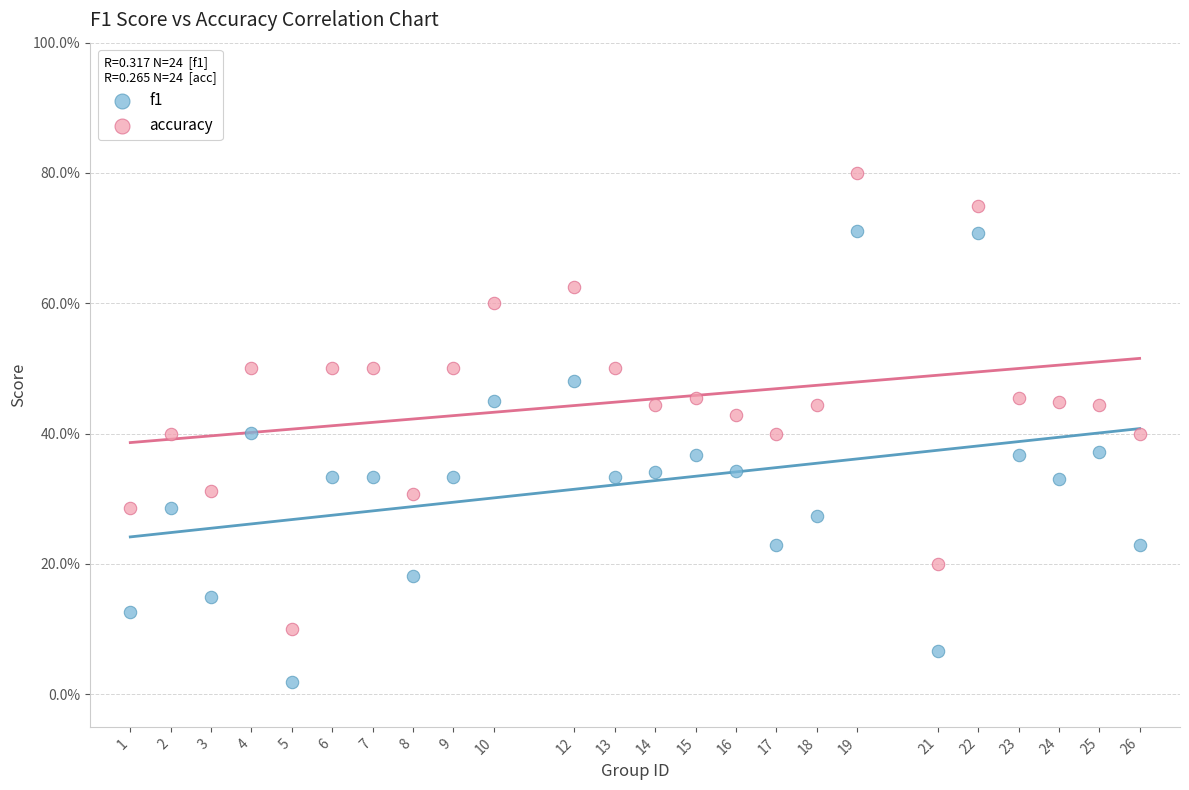

Which series has the widest spread of Y values?

accuracy